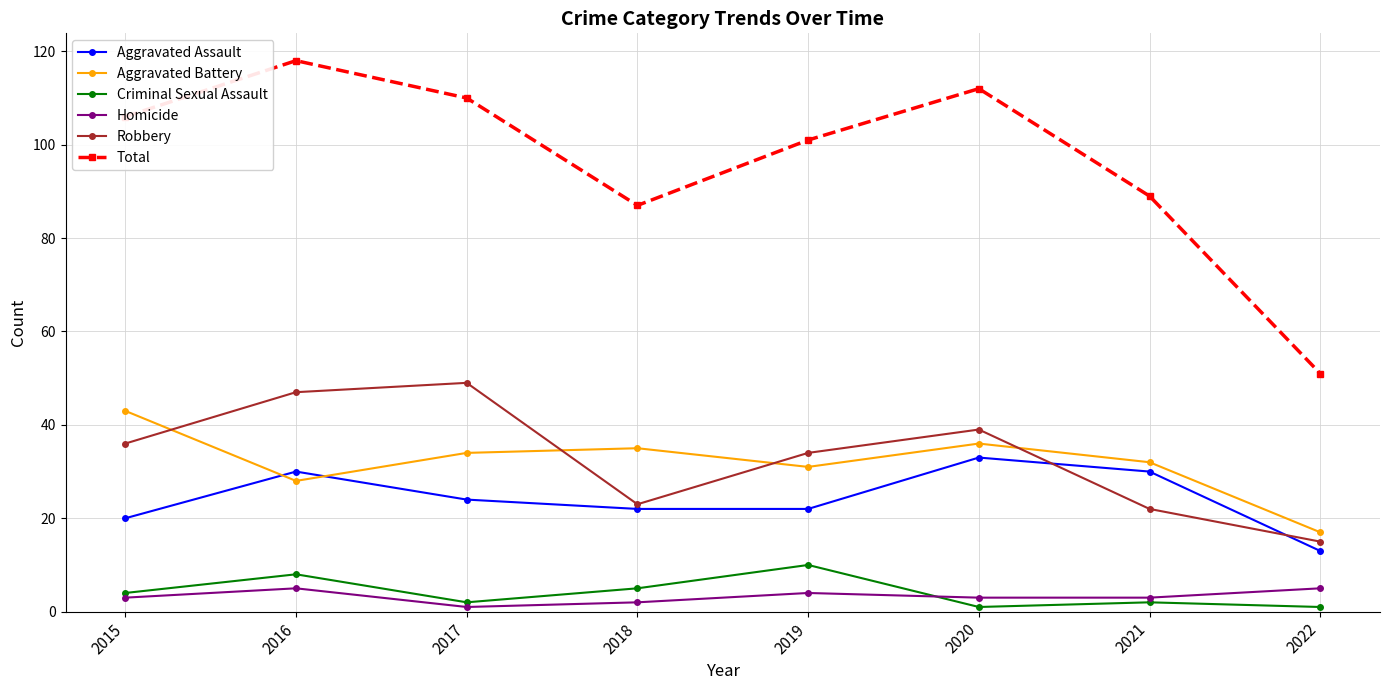

How many categories are shown in the chart?

8